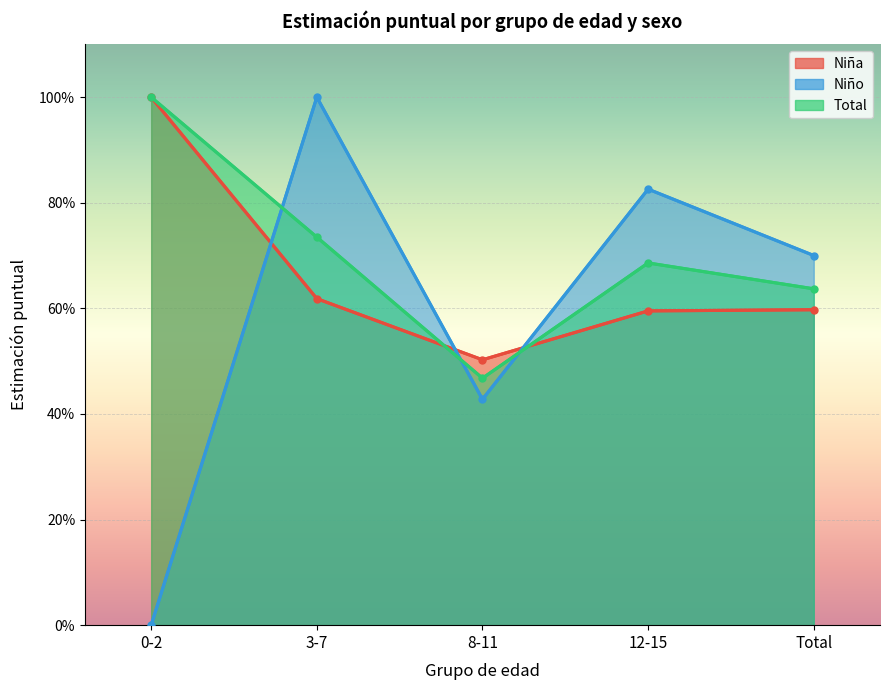

What is the spread (max minus min) of values at 0-2?

1.0